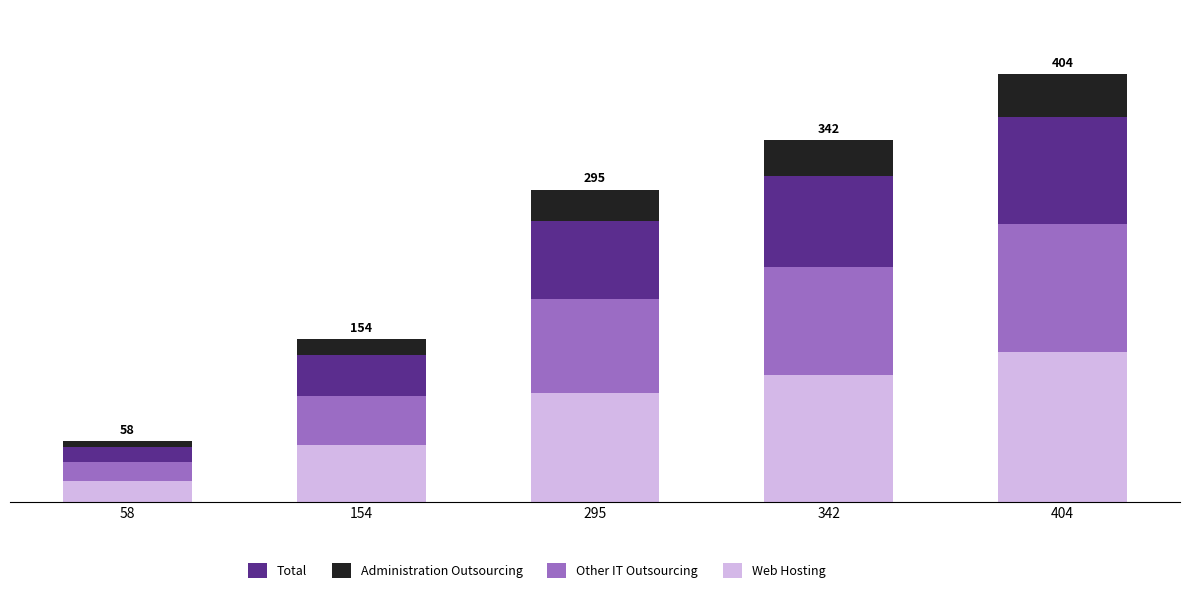

Rank the series at 342 from lowest to highest value.

Administration Outsourcing, Total, Other IT Outsourcing, Web Hosting